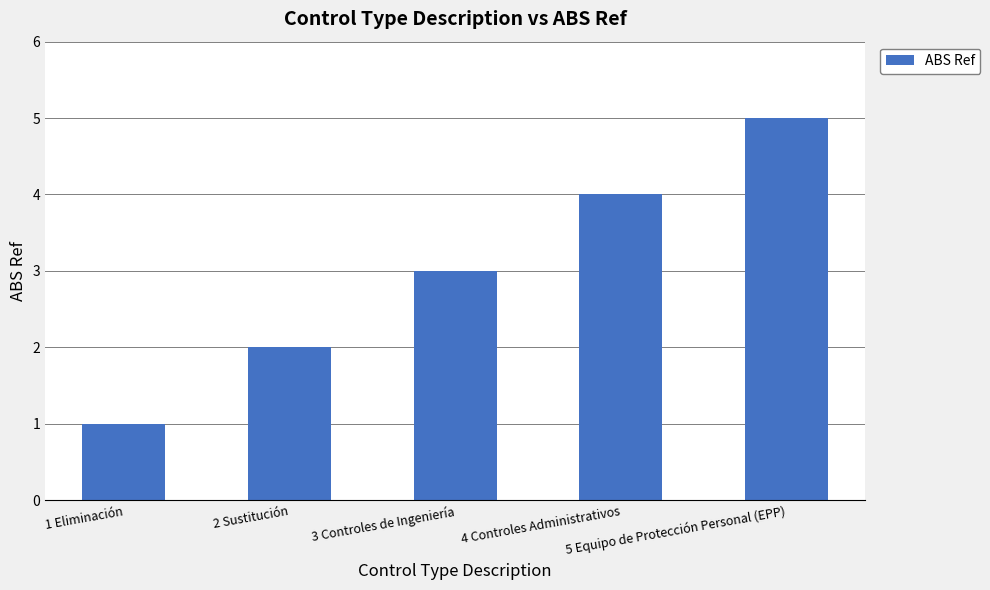

Count the values in the range 2 to 4.

3